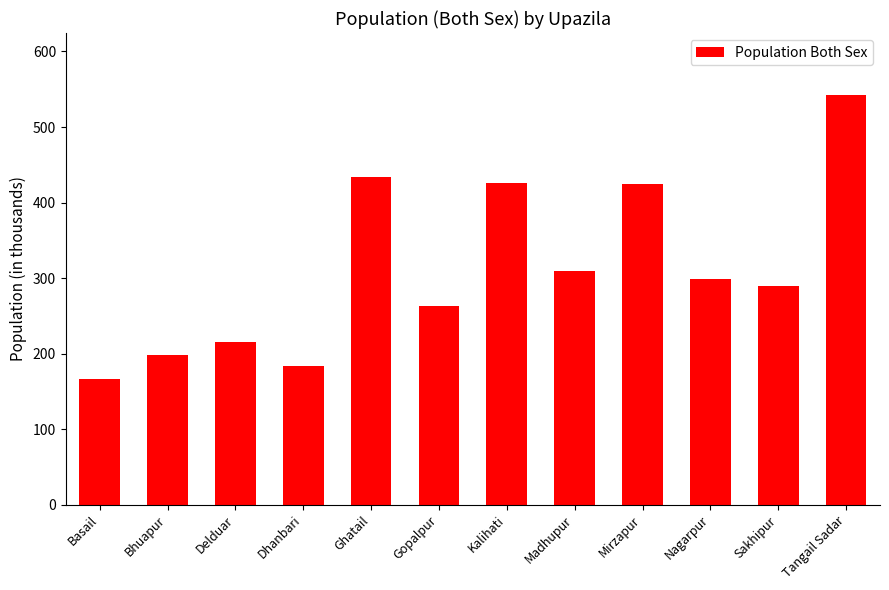

What is the label of the 1st bar from the right?

Tangail Sadar